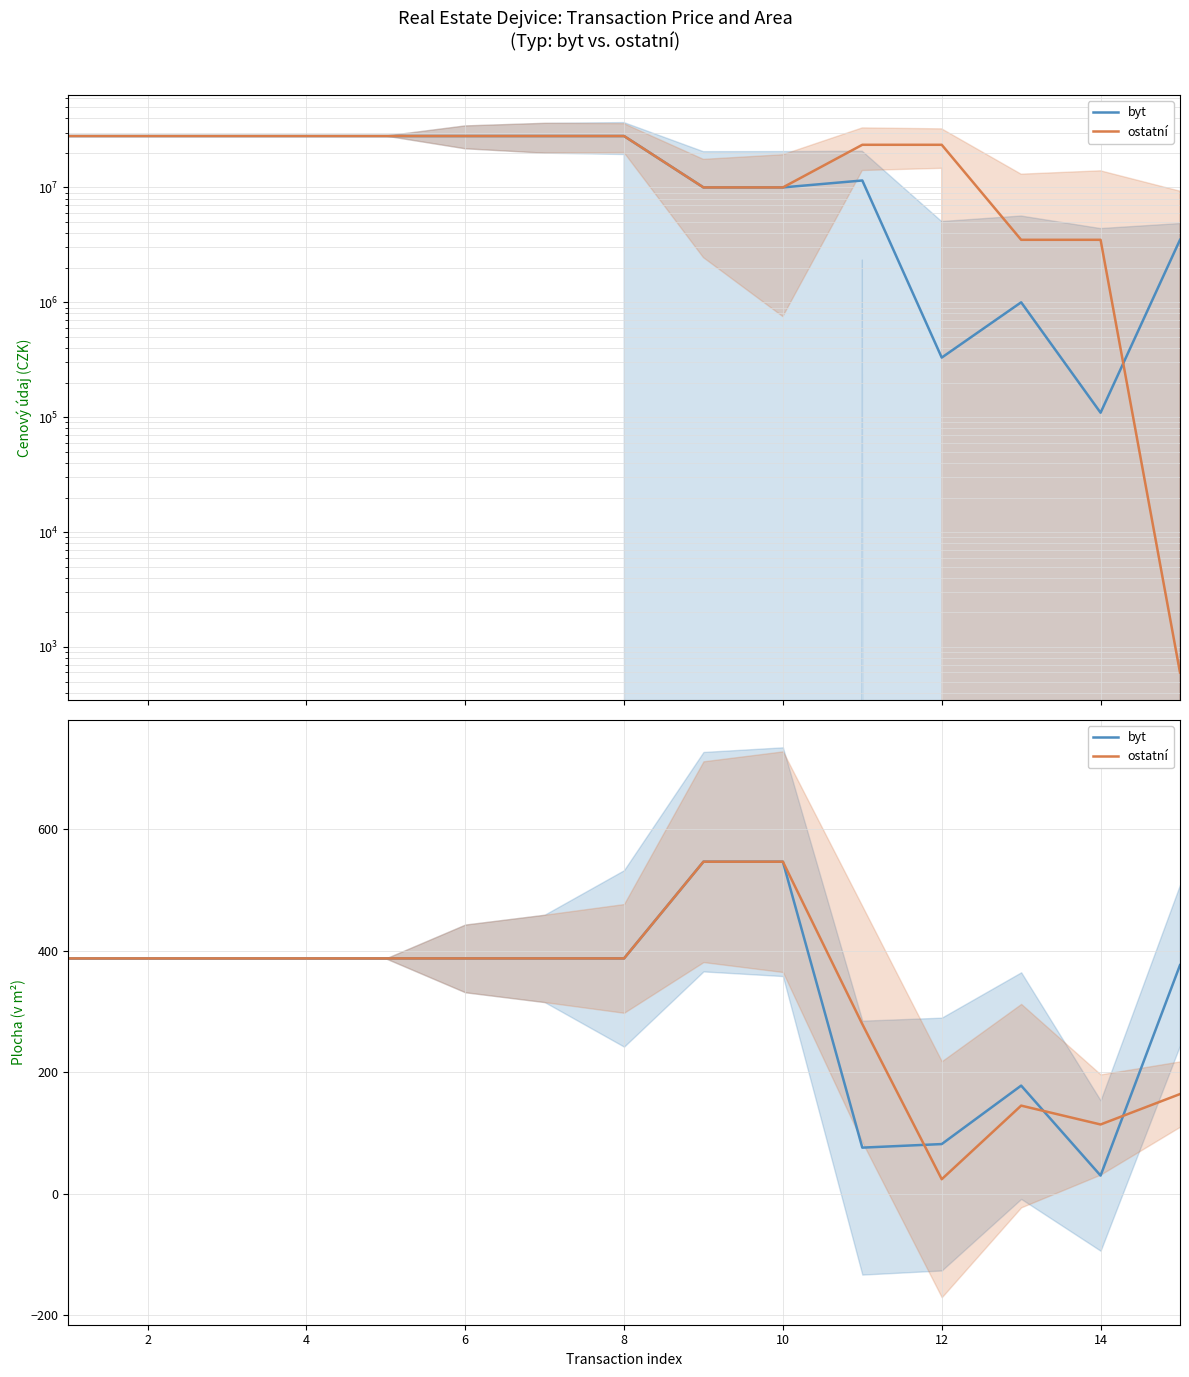

How many data points in ostatní are less than 387?

5